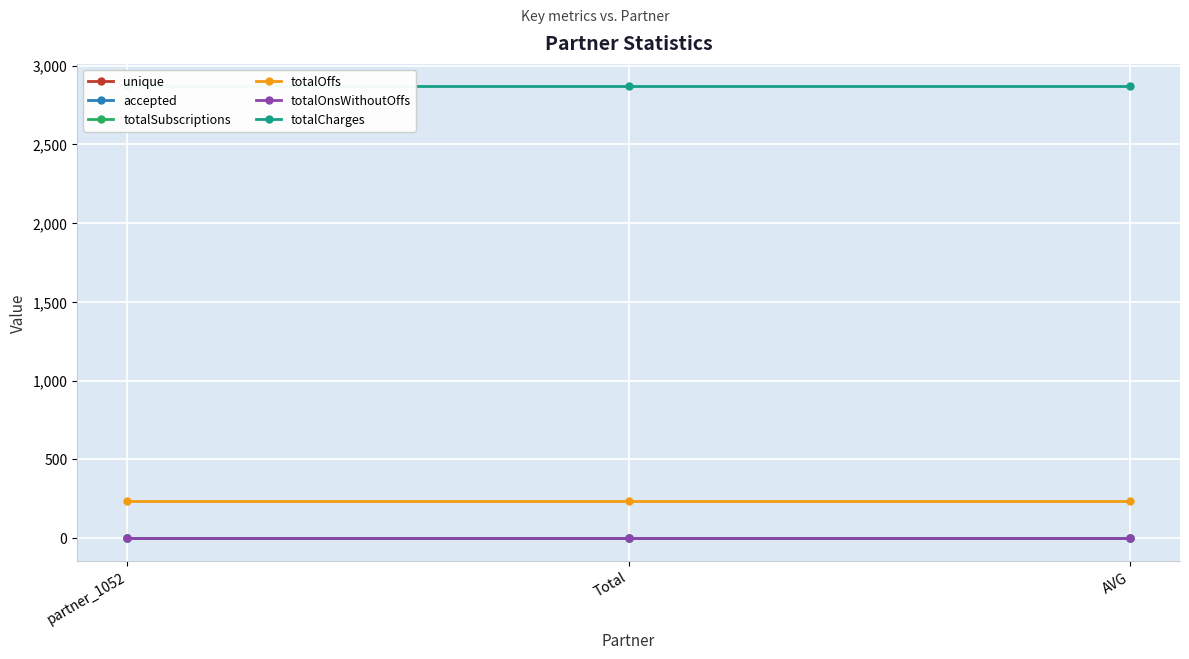

Between Total and AVG, which series saw the biggest shift?

unique